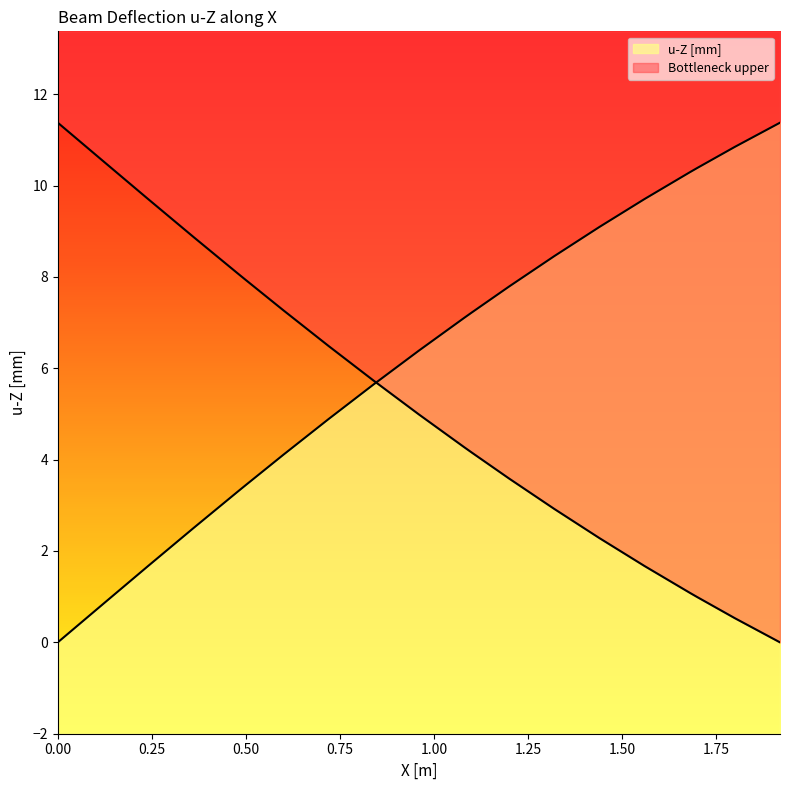

How many values are below zero?

1